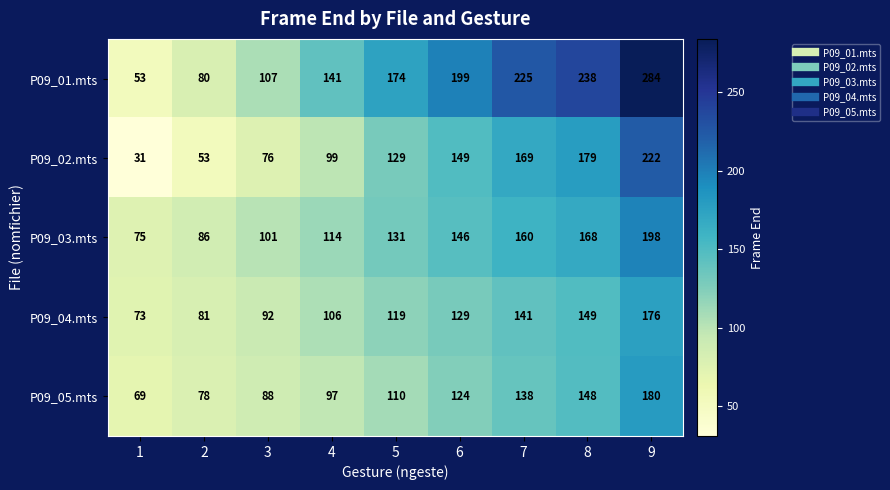

True or false: P09_05.mts has a value of 50 at 6.

False